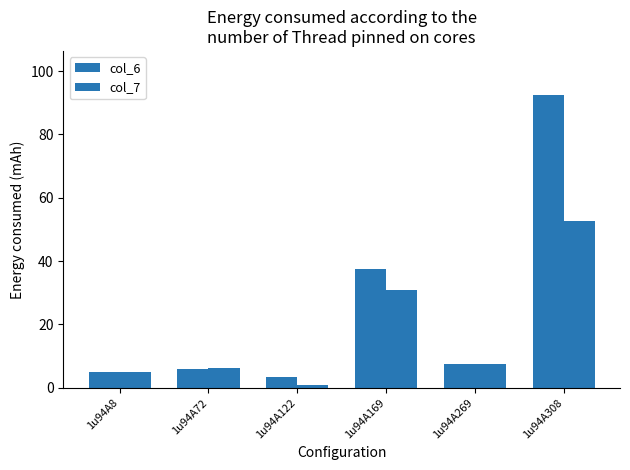

Reading right to left, extract all data points from this chart.

col_6: 1u94A308=92.5	1u94A269=7.6	1u94A169=37.6	1u94A122=3.5	1u94A72=6.0	1u94A8=4.9
col_7: 1u94A308=52.5	1u94A269=7.4	1u94A169=31.0	1u94A122=1.0	1u94A72=6.1	1u94A8=4.9